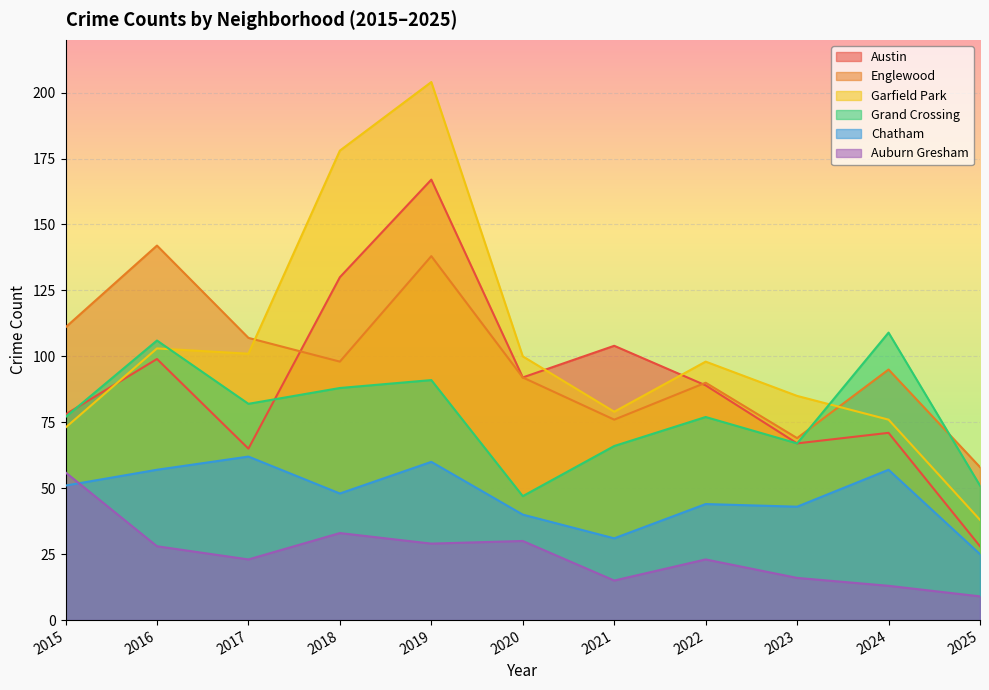

List the series in order of their peak value, highest first.

Garfield Park, Austin, Englewood, Grand Crossing, Chatham, Auburn Gresham